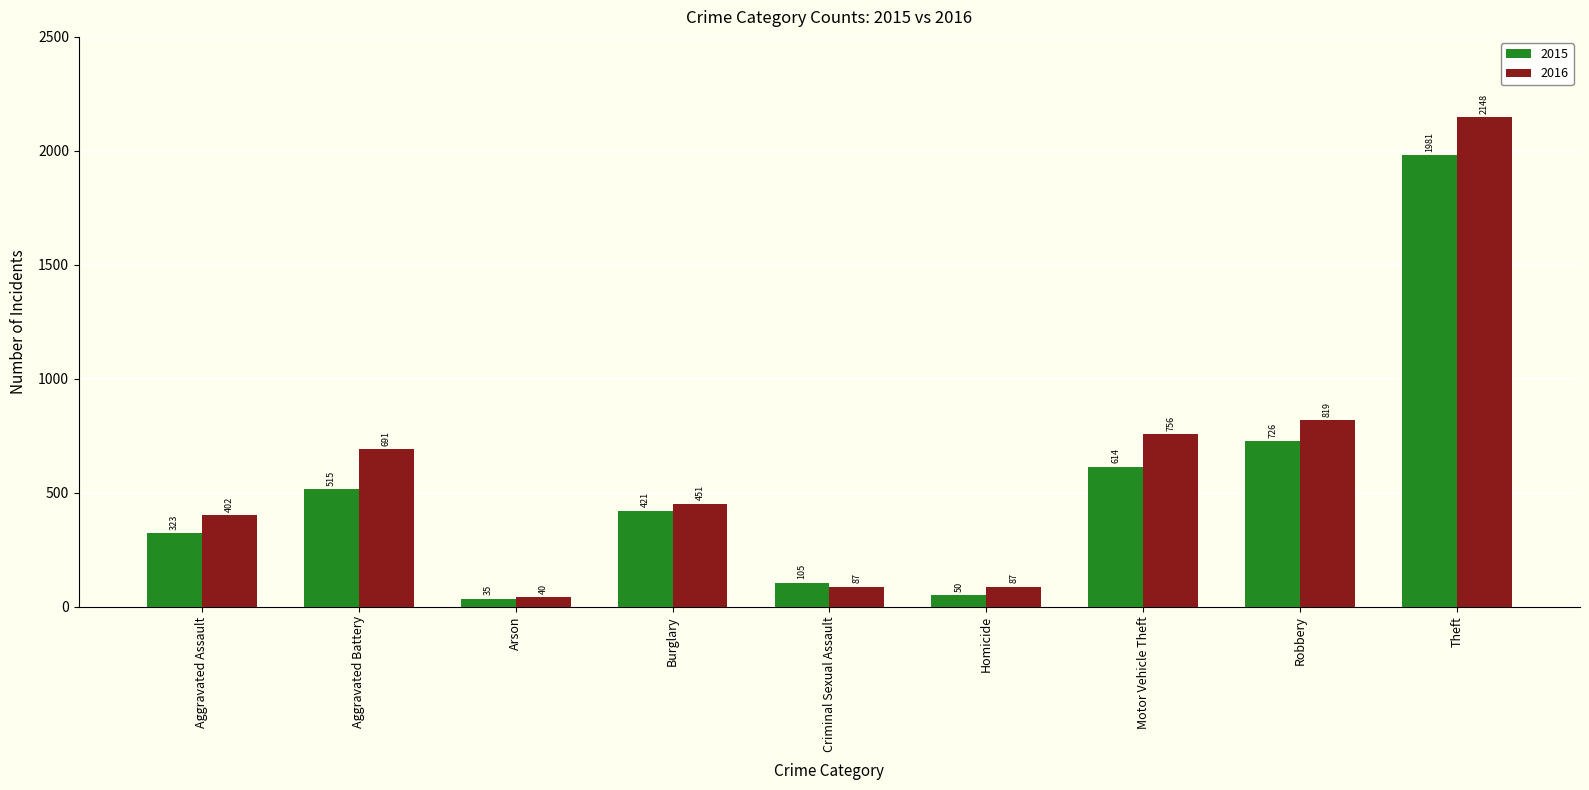

Rank the series at Criminal Sexual Assault from lowest to highest value.

2016, 2015